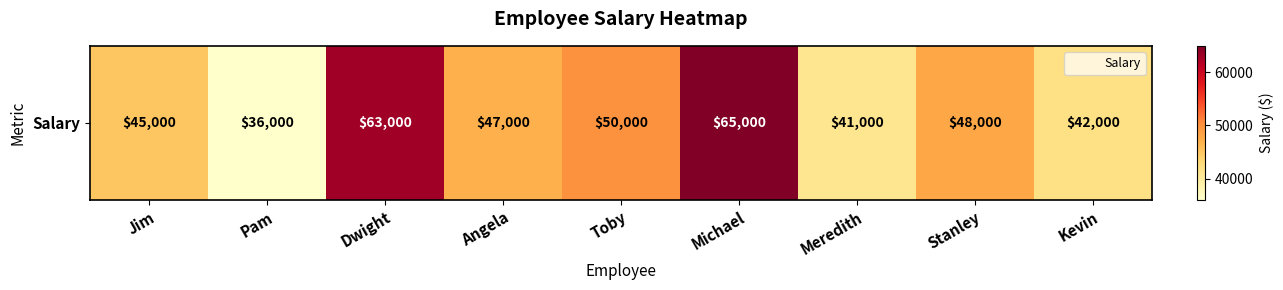

What is the difference between the maximum and minimum values?

29000